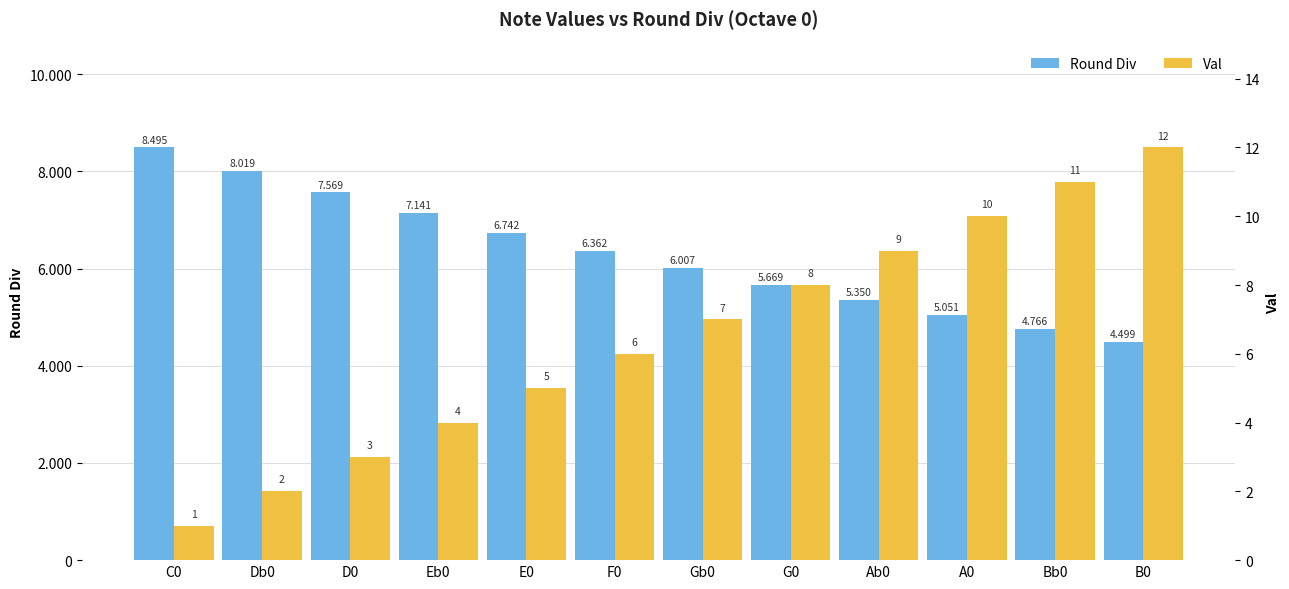

Reading left to right, extract all data points from this chart.

Round Div: 8495	8019	7569	7141	6742	6362	6007	5669	5350	5051	4766	4499
Val: 1	2	3	4	5	6	7	8	9	10	11	12